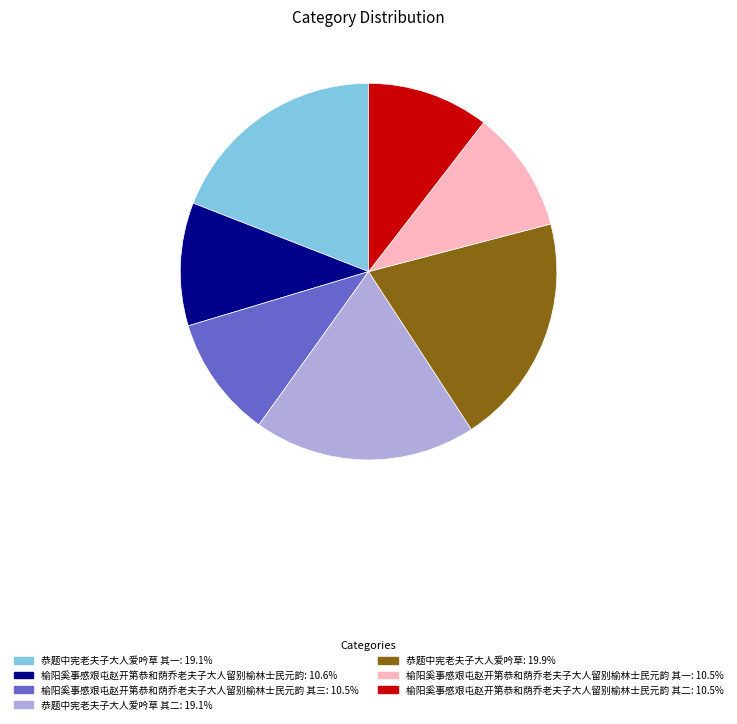

Count the number of slices in the pie.

7